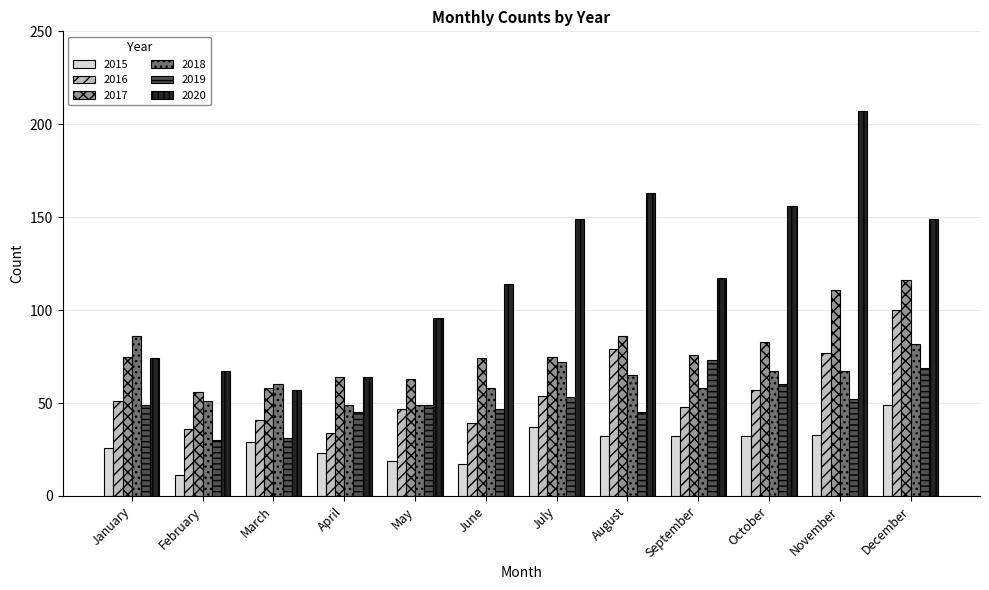

What is the maximum value shown in the chart?

207